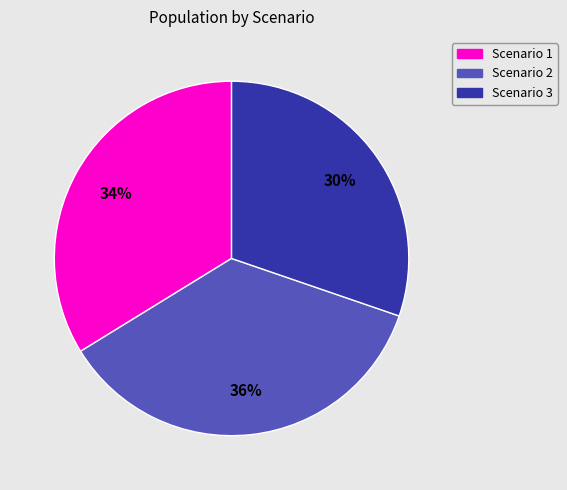

To the nearest percent, what portion does Scenario 3 represent?

30%